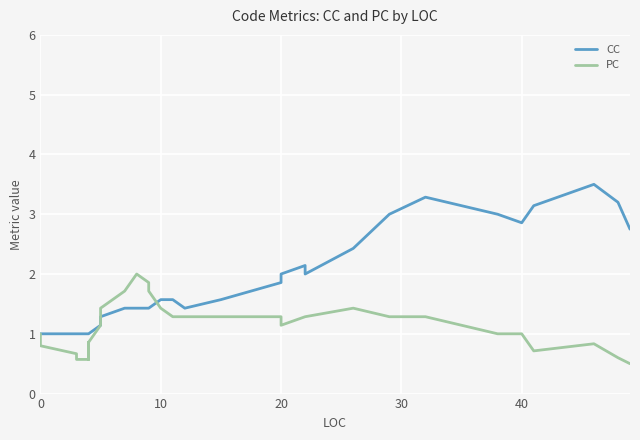

What is the minimum value shown in the chart?

0.5